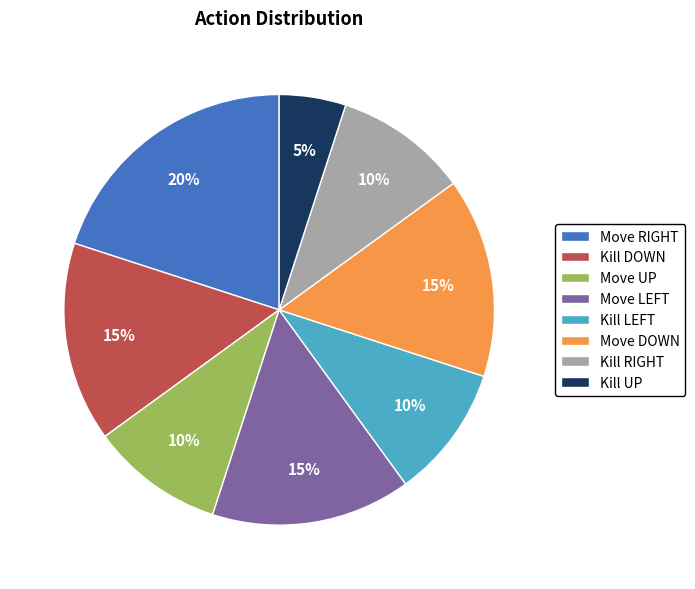

Which slice is the smallest?

Kill UP